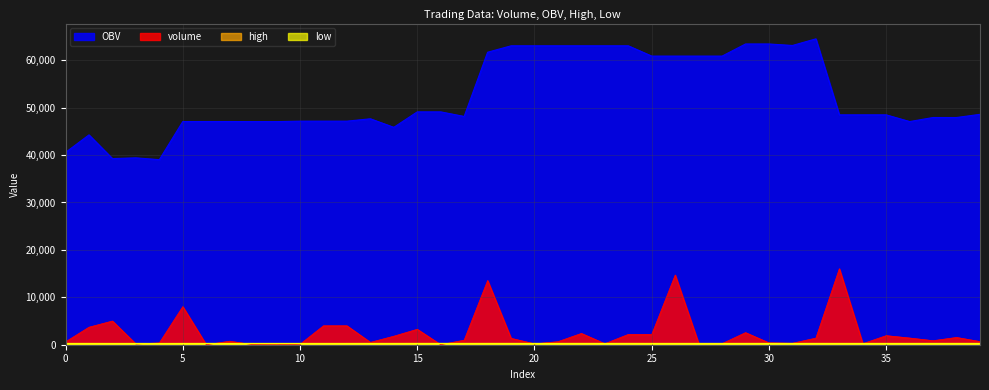

Count the low values in the range 266 to 268.

27